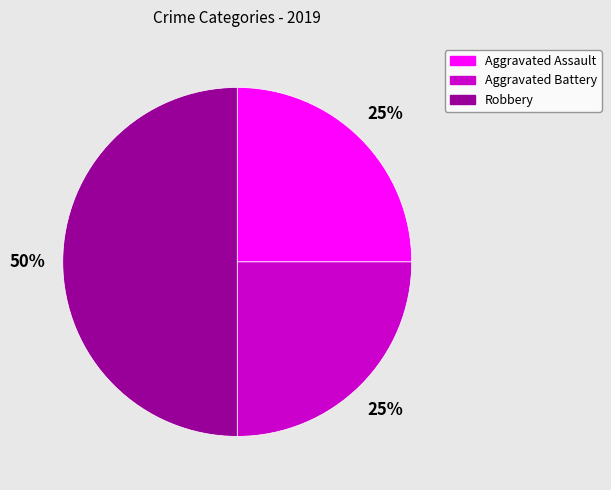

To the nearest percent, what is the average slice percentage?

33%